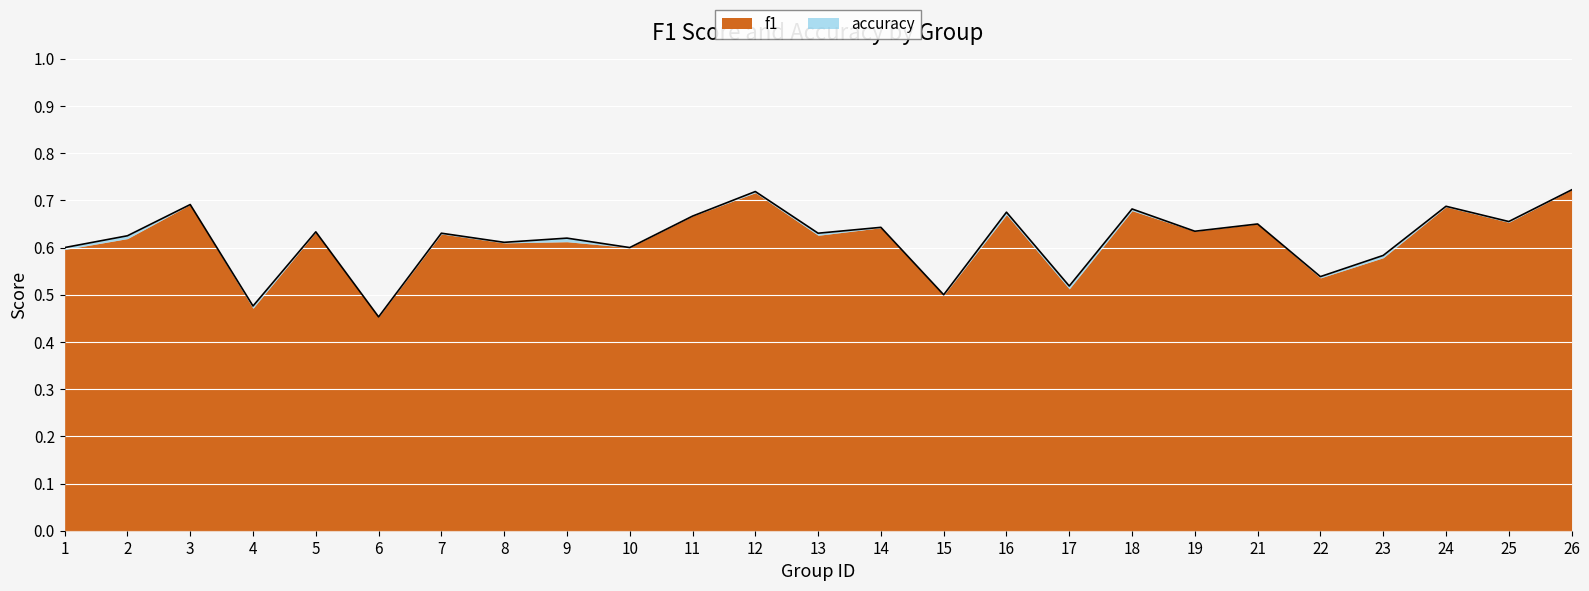

How many data points does each series have?

25